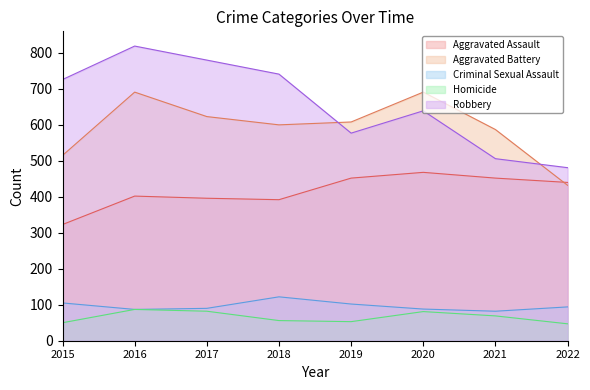

What is the sum of all Robbery values?

5269